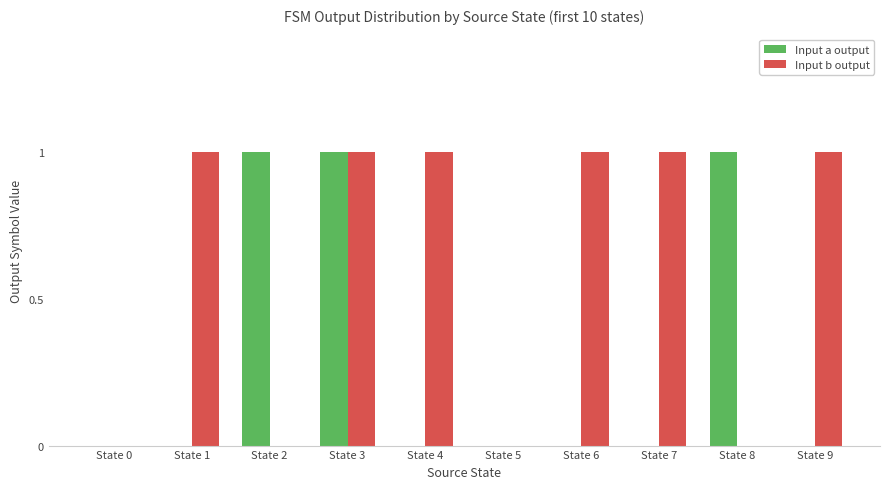

Which series changed the most between State 0 and State 9?

Input b output